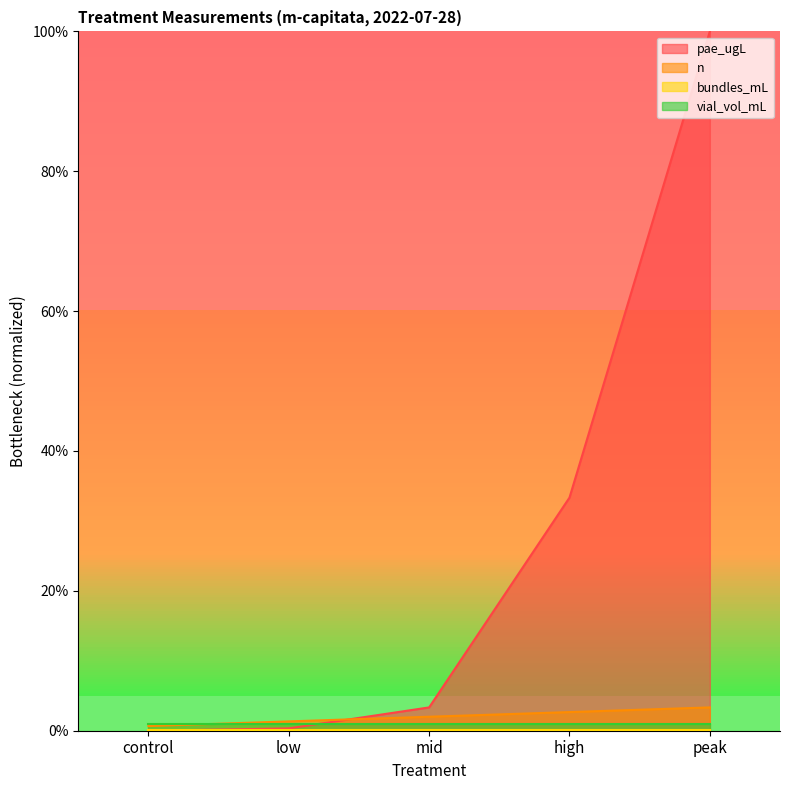

Is the value of n at mid greater than the value of pae_ugL at control?

Yes